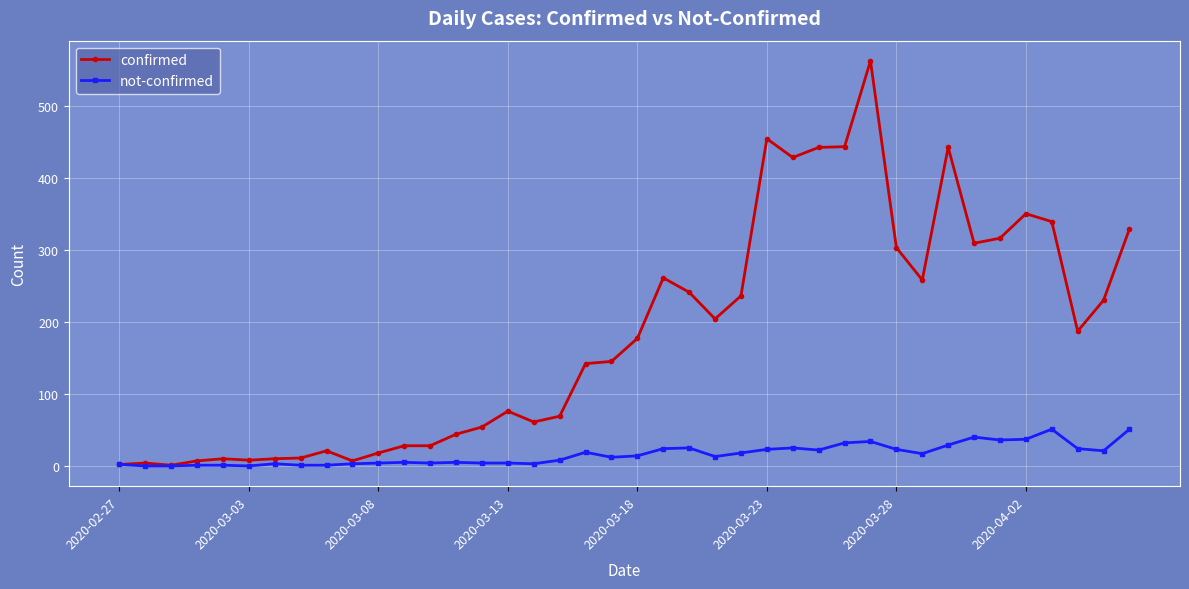

How many data points in not-confirmed are less than 14?

20